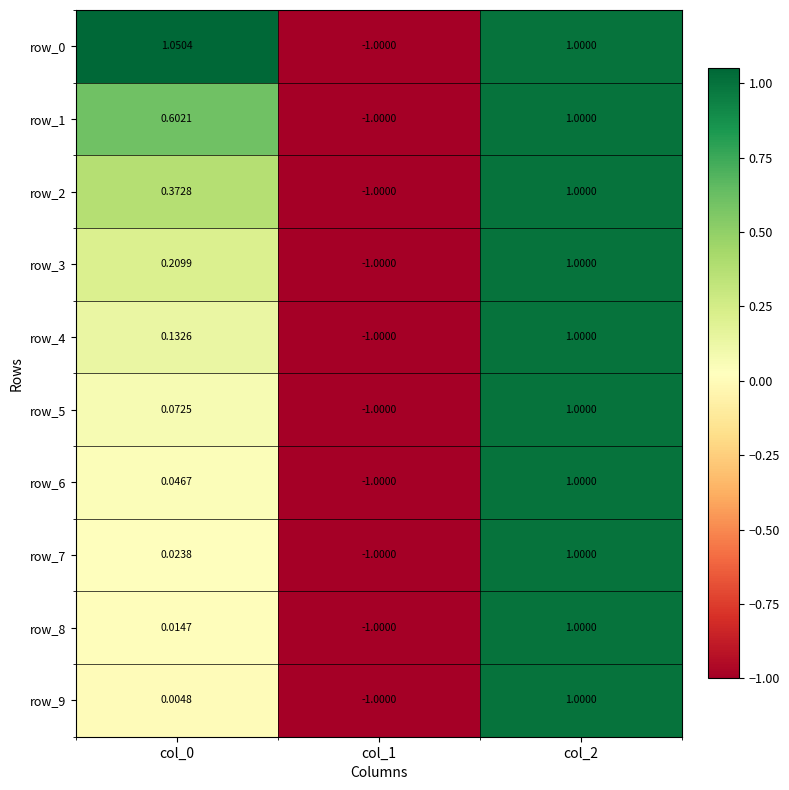

At col_1, list the series in order from smallest to largest.

row_0, row_1, row_2, row_3, row_4, row_5, row_6, row_7, row_8, row_9